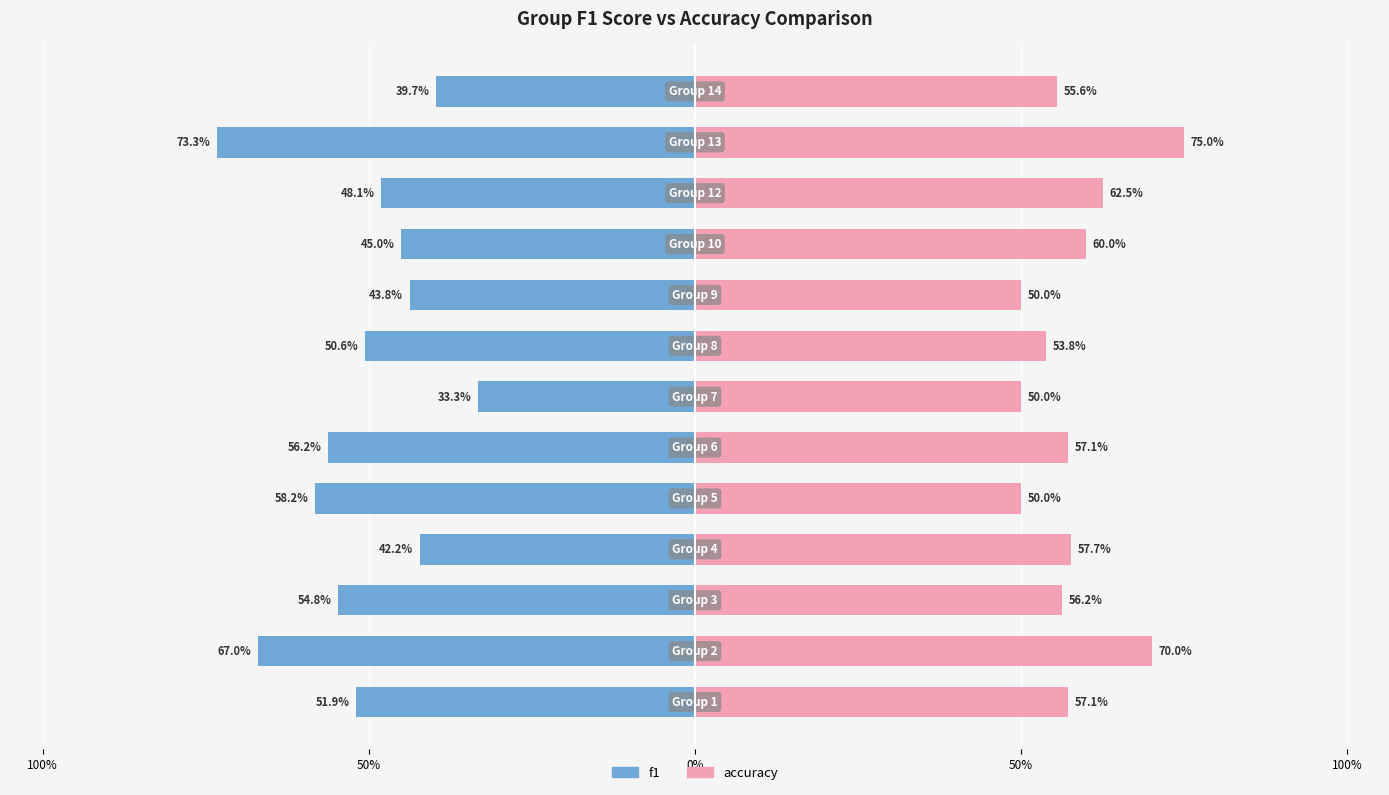

What is the average value of the f1 series?

-0.5